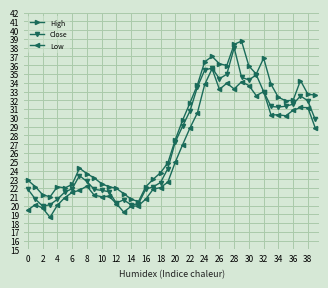

How many lines are shown in the chart?

3